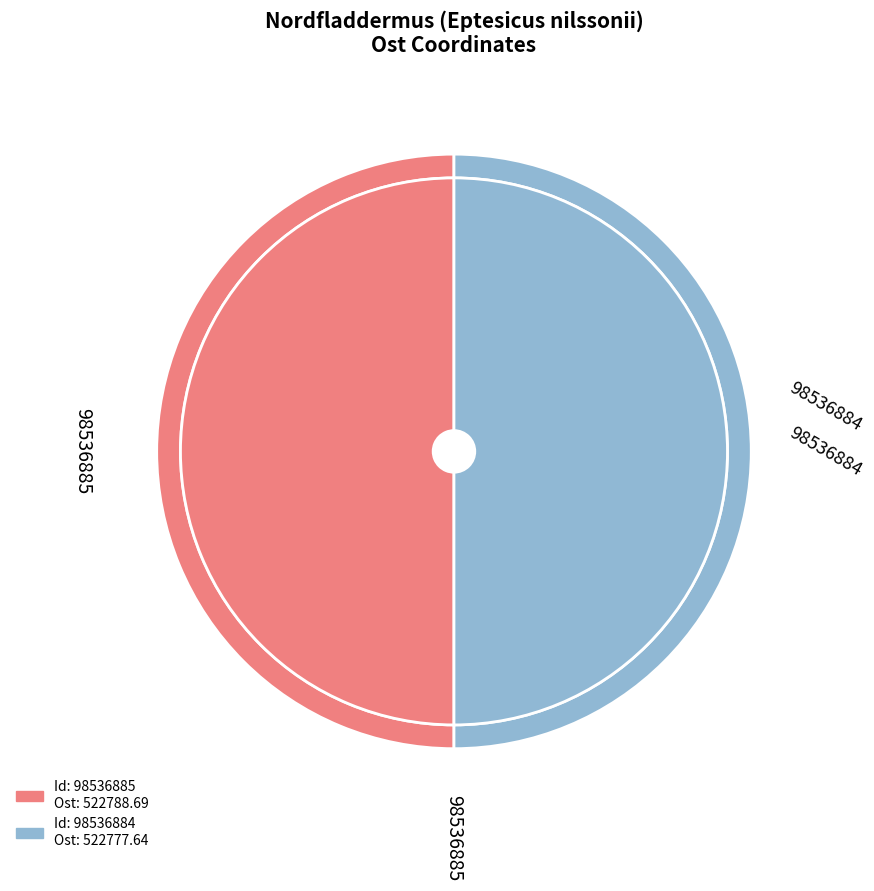

To the nearest percent, what percentage of the pie is 98536884?

50%